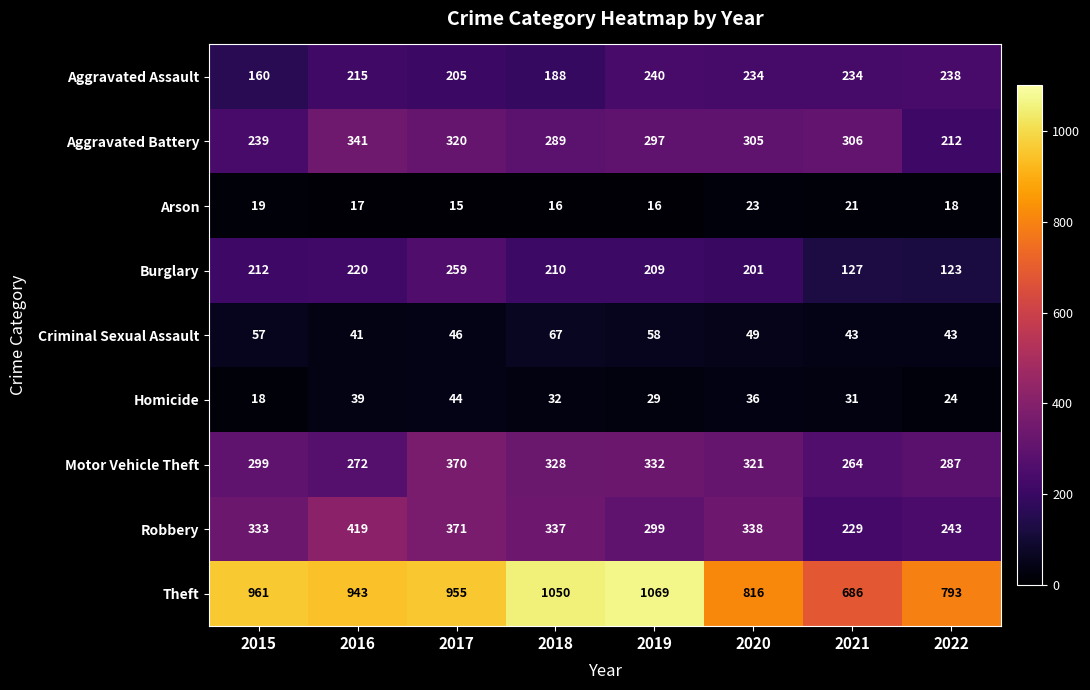

Rank the series by their maximum value, from highest to lowest.

Theft, Robbery, Motor Vehicle Theft, Aggravated Battery, Burglary, Aggravated Assault, Criminal Sexual Assault, Homicide, Arson